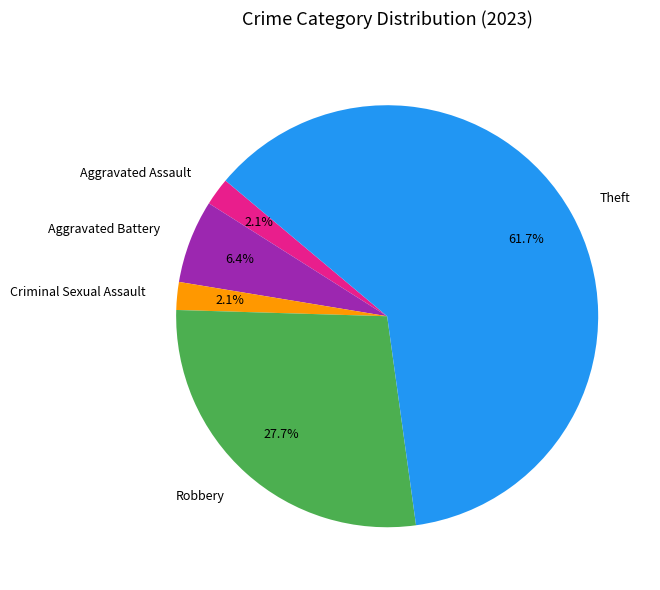

To the nearest percent, what percentage of the pie is Robbery?

28%